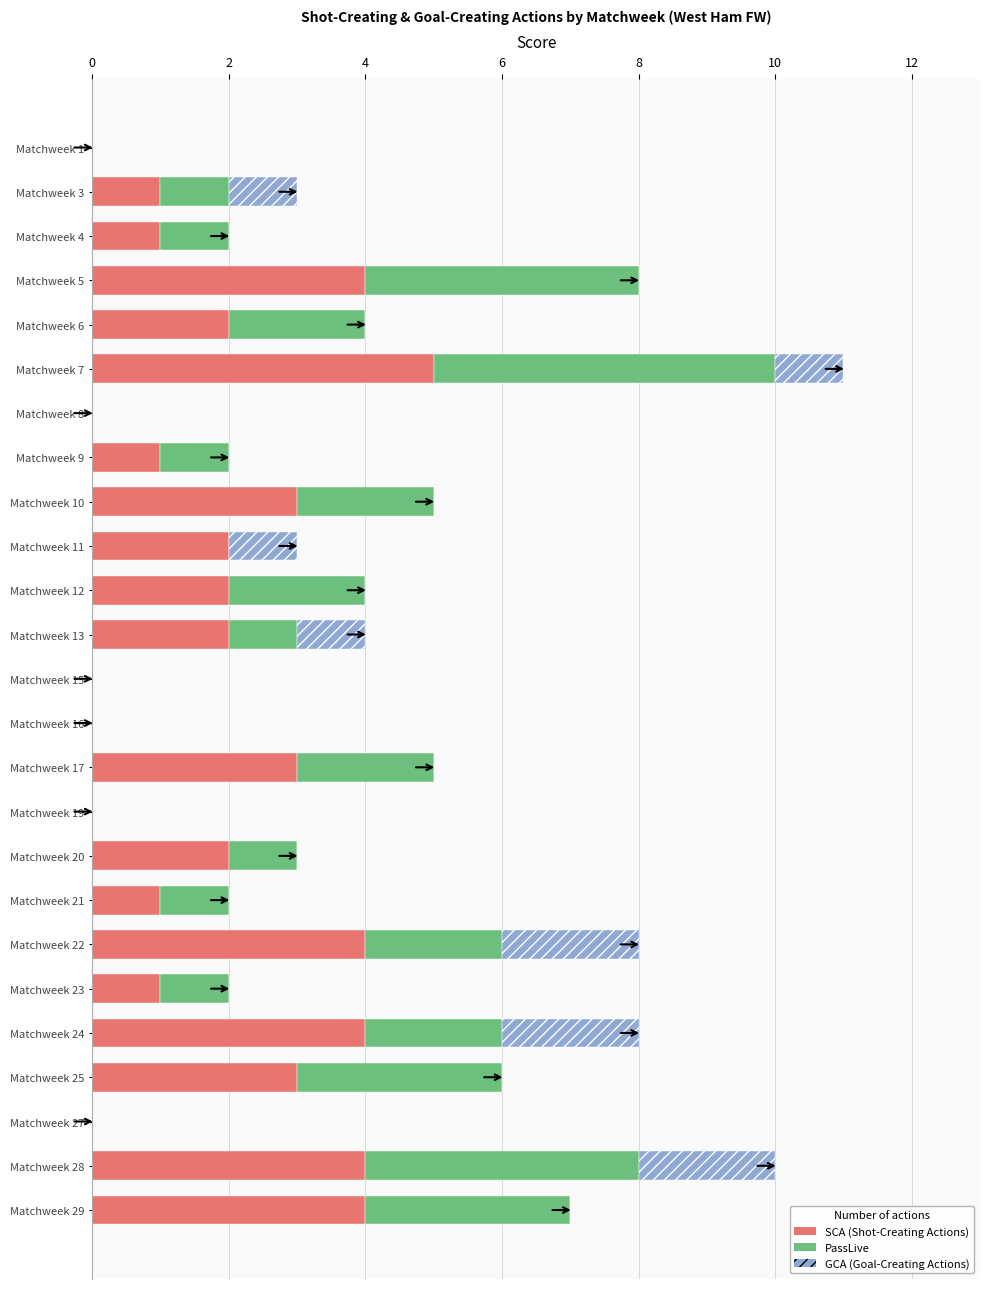

At which category is the sum across all series the highest?

Matchweek 7